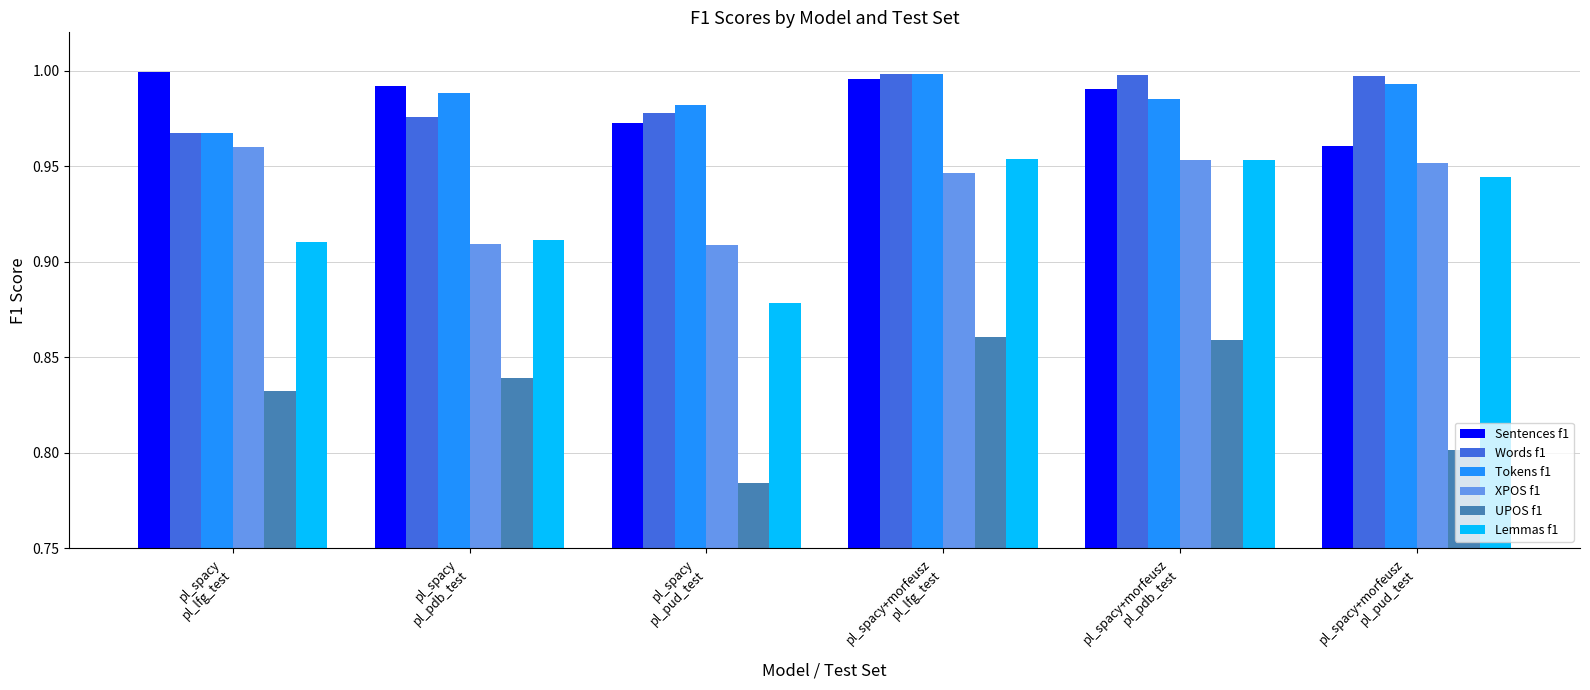

What is the label of the 1st bar from the left?

pl_spacy
pl_lfg_test